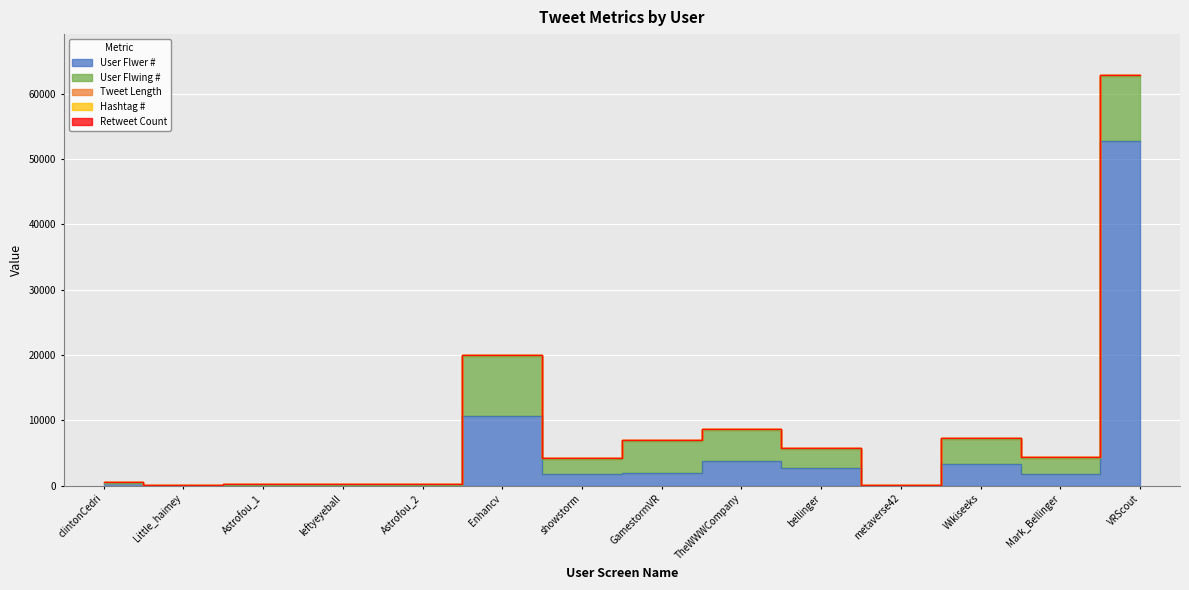

Is it true that User Flwing # equals 2988 at bellinger?

True